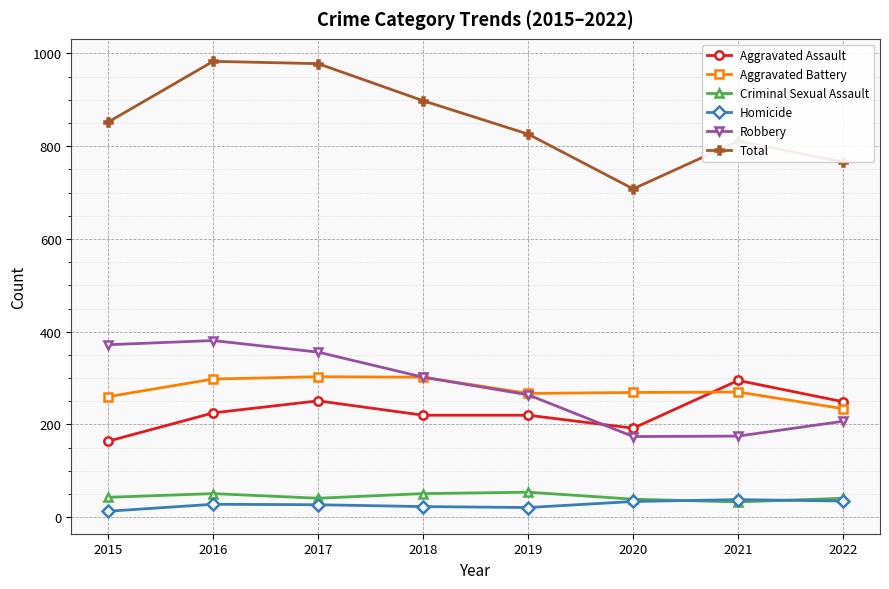

True or false: Total and Criminal Sexual Assault cross at least once.

False